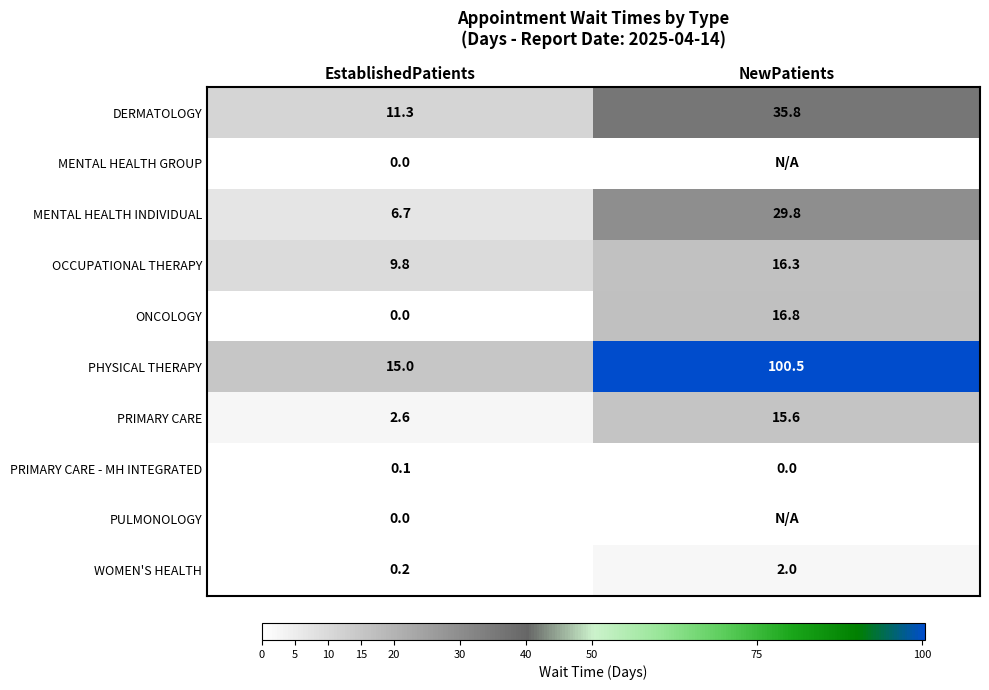

What is the difference between the WOMEN'S HEALTH values at NewPatients and EstablishedPatients?

1.8